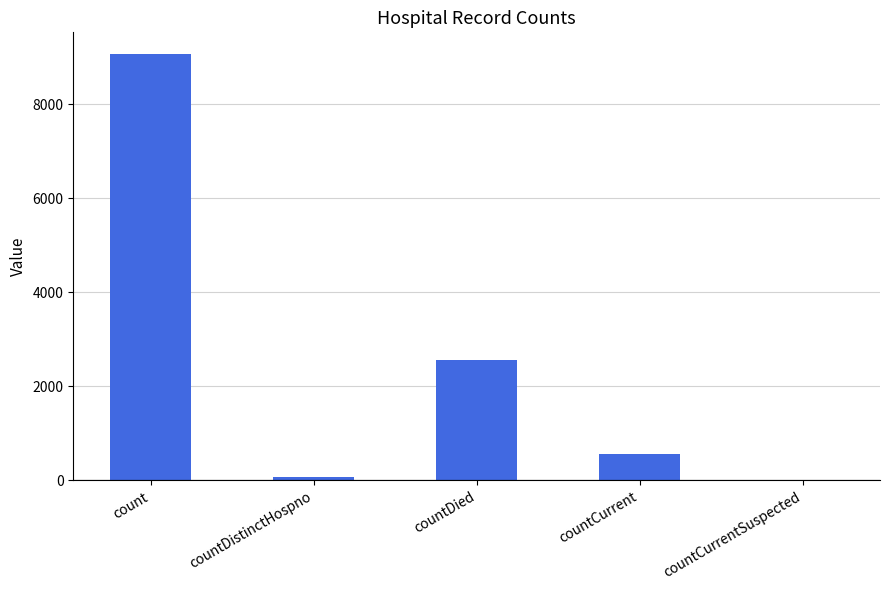

Which label corresponds to the largest value in the chart?

count